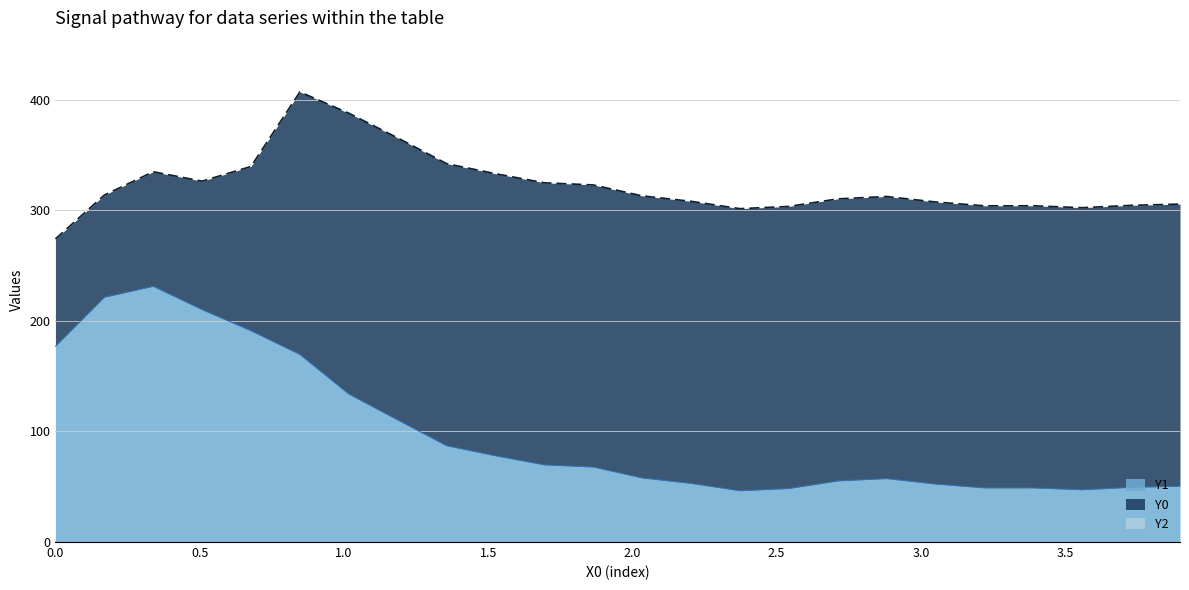

Is the value of Y2 at 15 greater than the value of Y1 at 20?

No